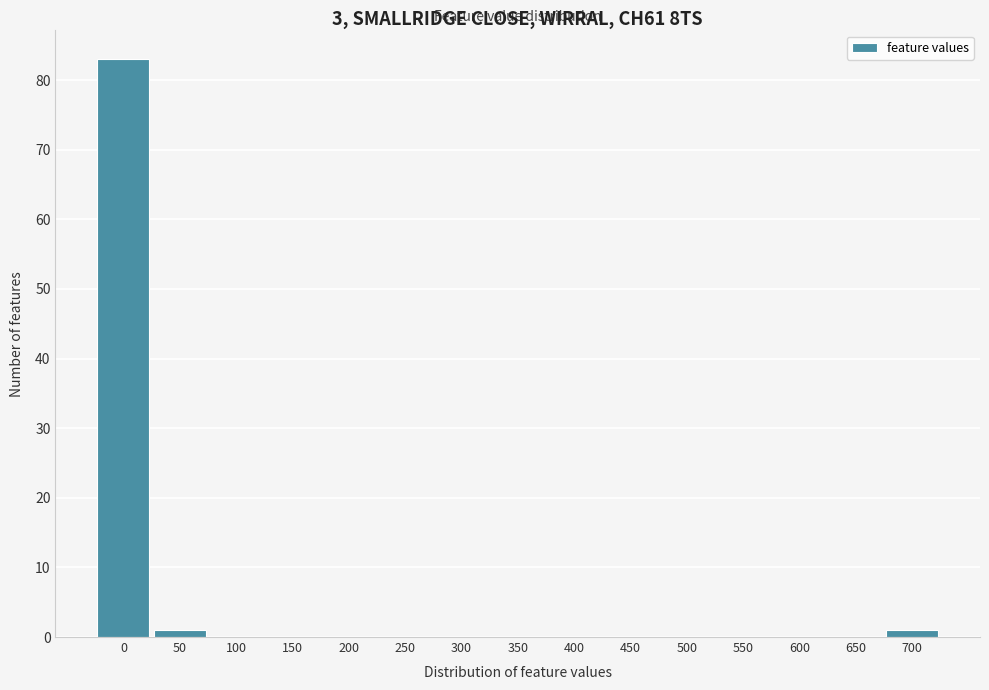

Reading left to right, list all the values displayed in this chart.

0=83	50=1	100=0	150=0	200=0	250=0	300=0	350=0	400=0	450=0	500=0	550=0	600=0	650=0	700=1